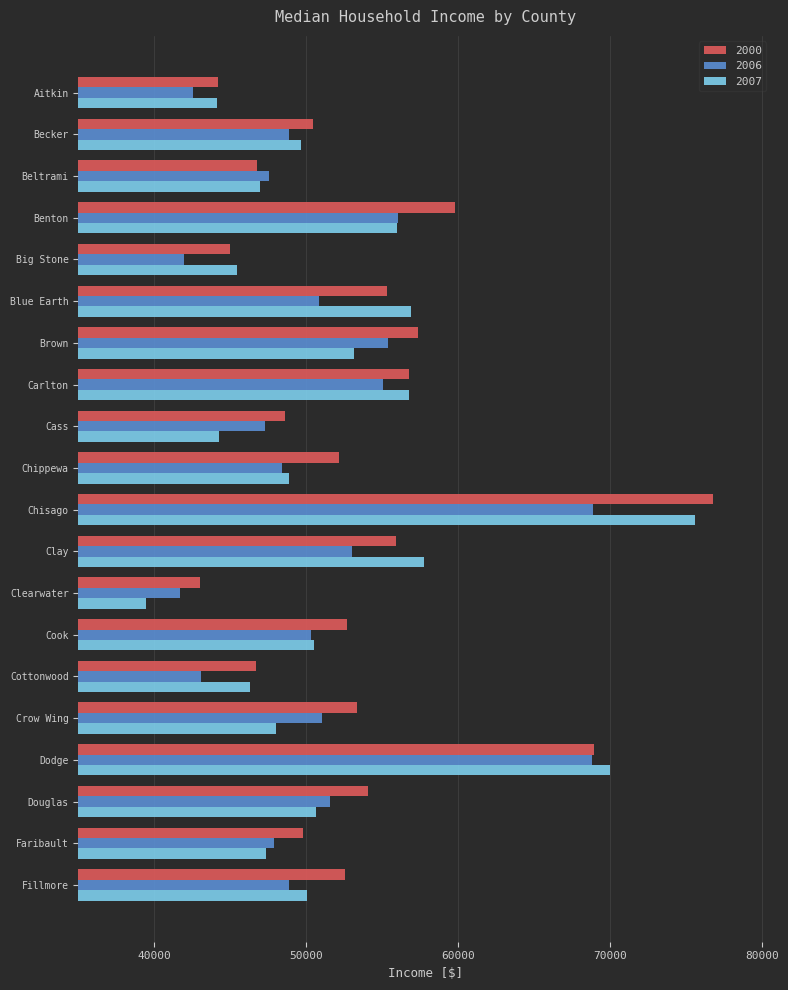

What is the spread (max minus min) of values at Carlton?

1651